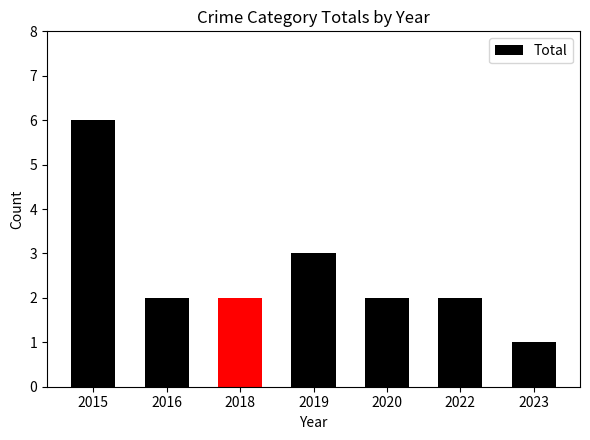

Between 2015 and 2018, which is larger?

2015